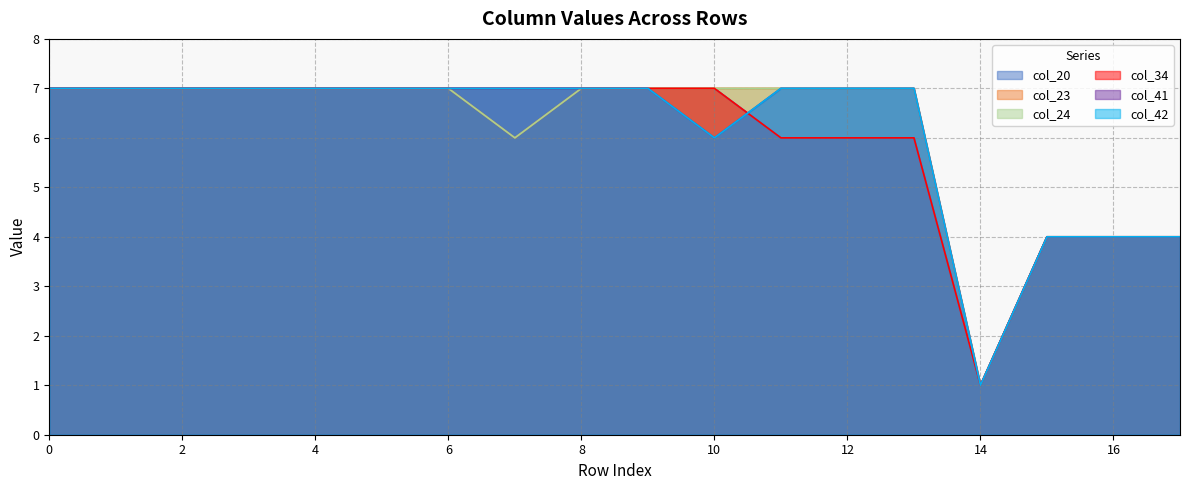

Does the chart have visible grid lines?

Yes